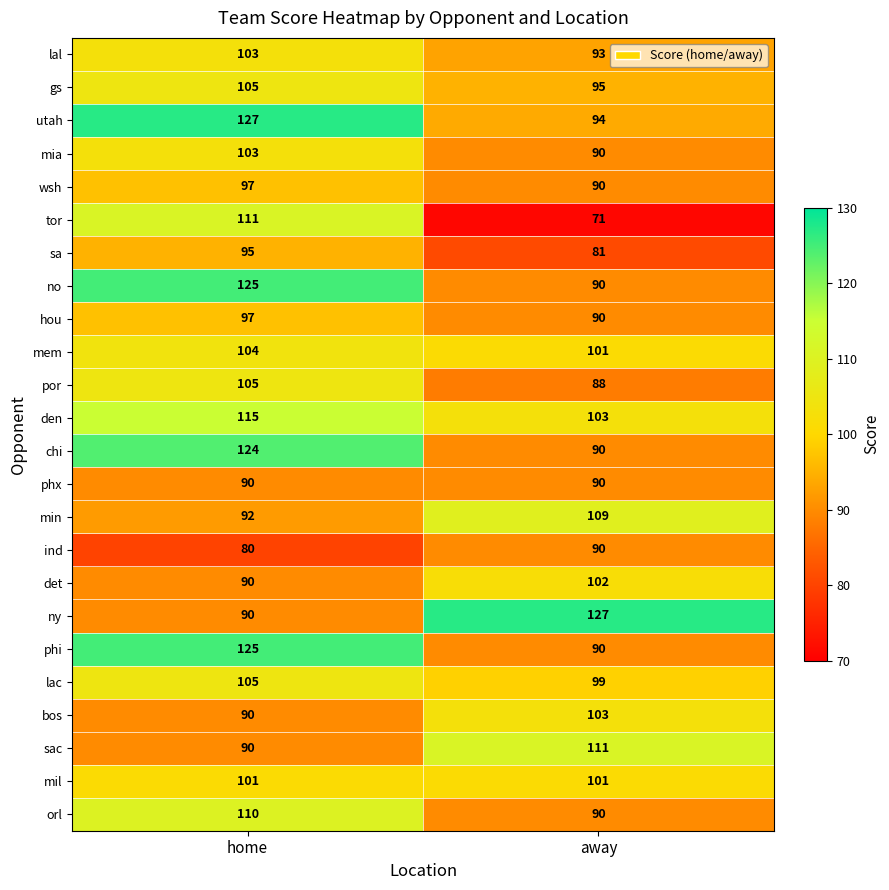

Rank the categories by phi value from highest to lowest.

home, away